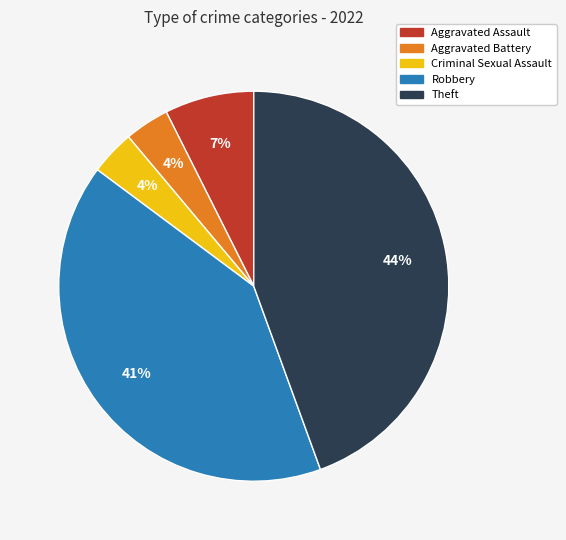

Count the number of slices in the pie.

5